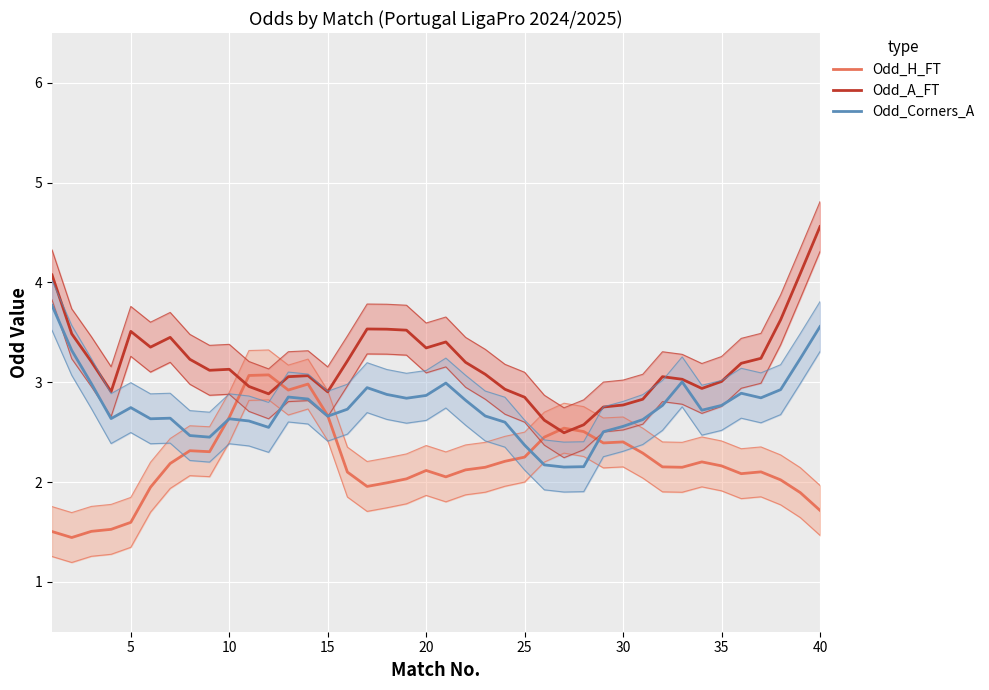

Is this an area chart (filled region under the line)?

No